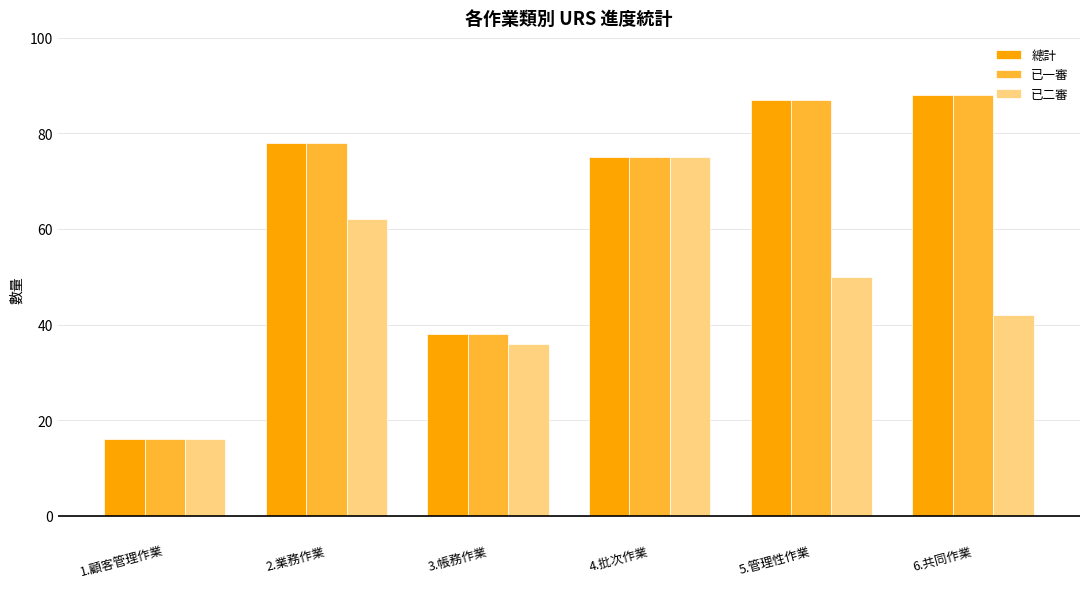

What is the value of the 已二審 bar at the 1st from the left?

16